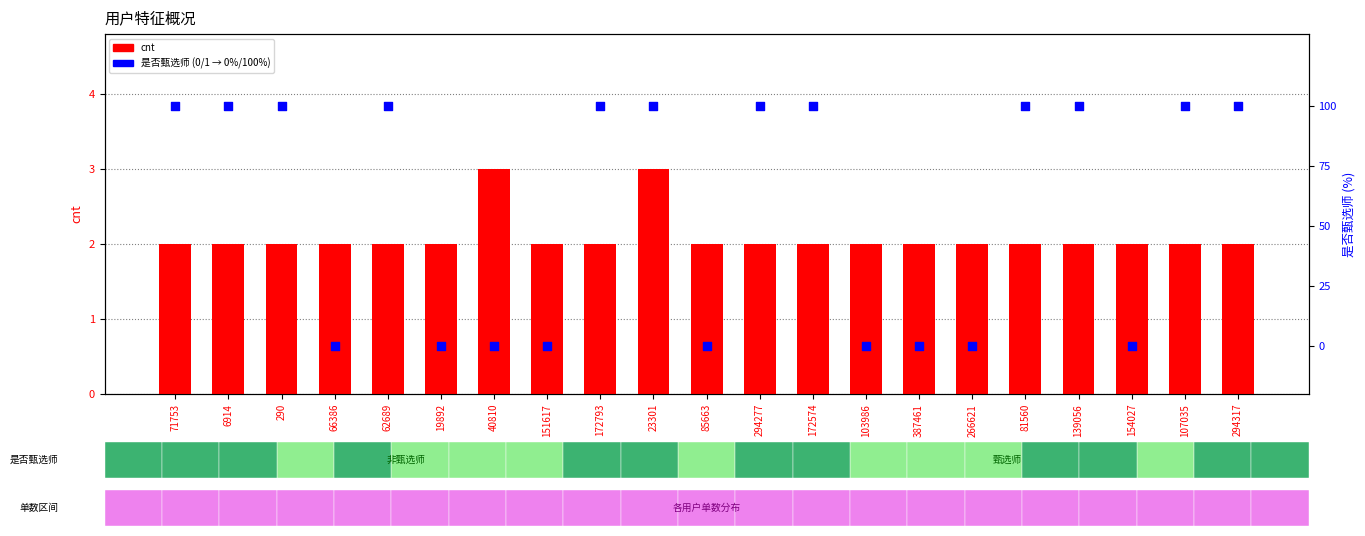

Is the value of cnt at 66386 greater than the value of 是否甄选师 at 387461?

Yes